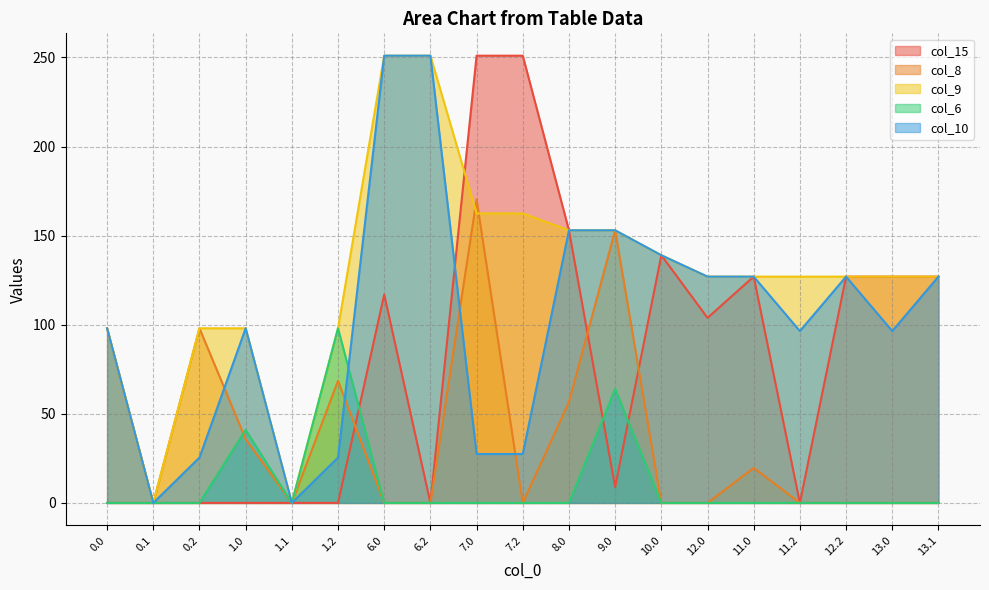

Where is the first local maximum for col_6?

1.0